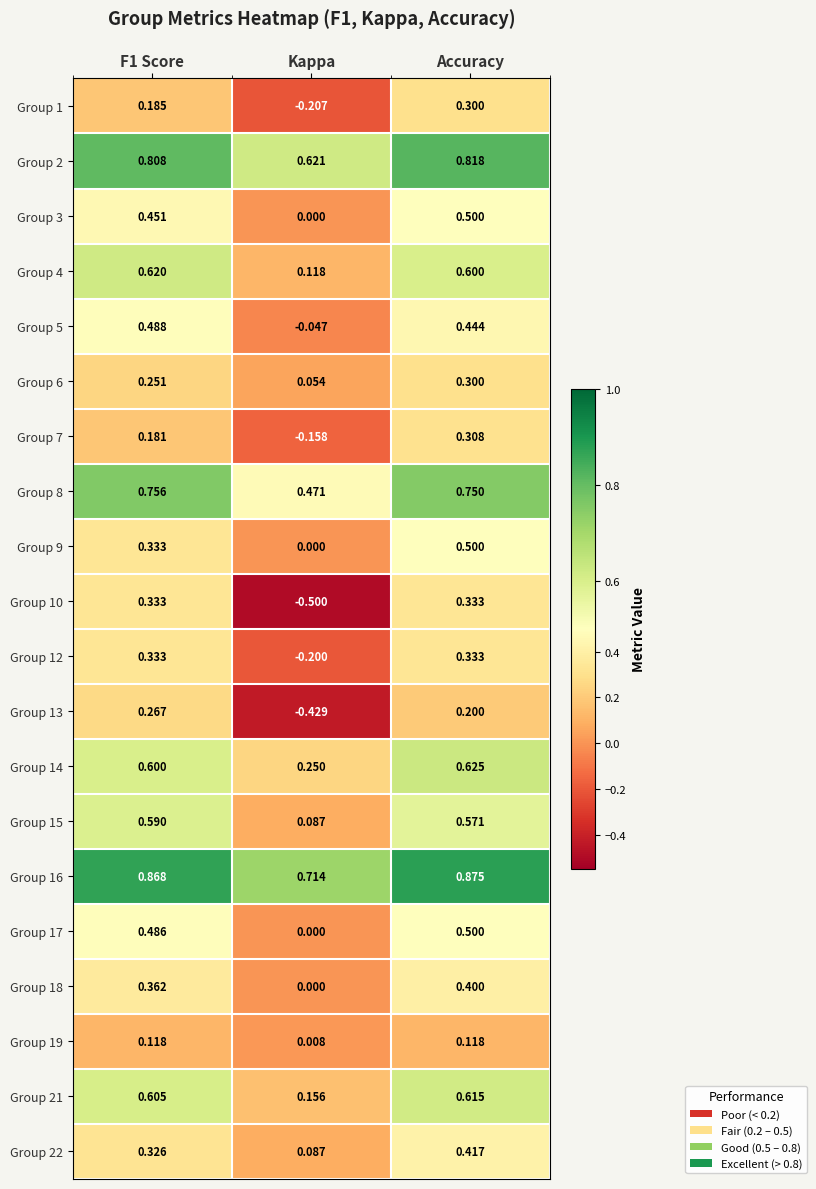

Where is Group 22 nearest to the value 0?

Kappa